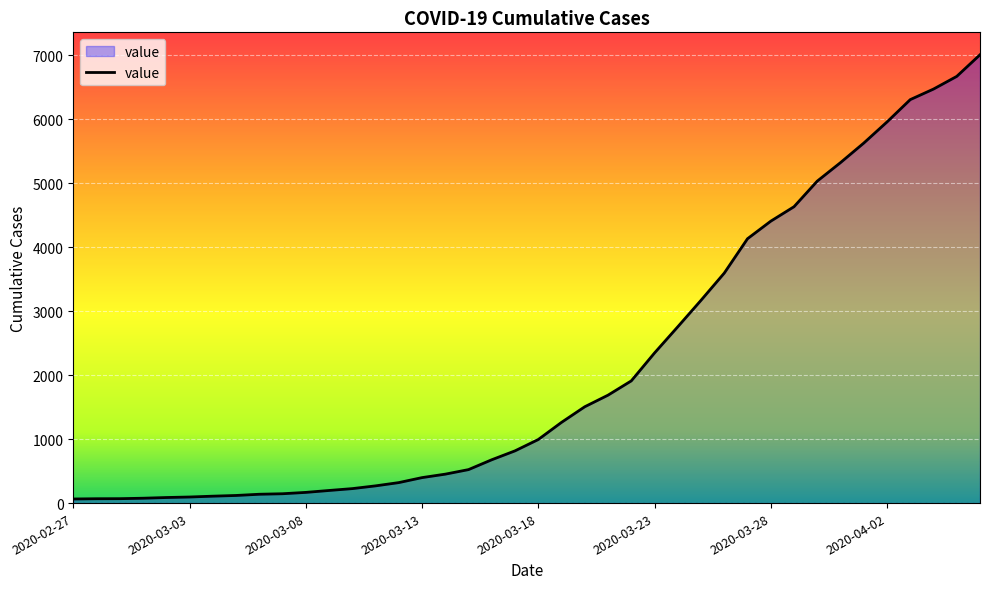

What is the difference between the maximum and minimum values?

6940